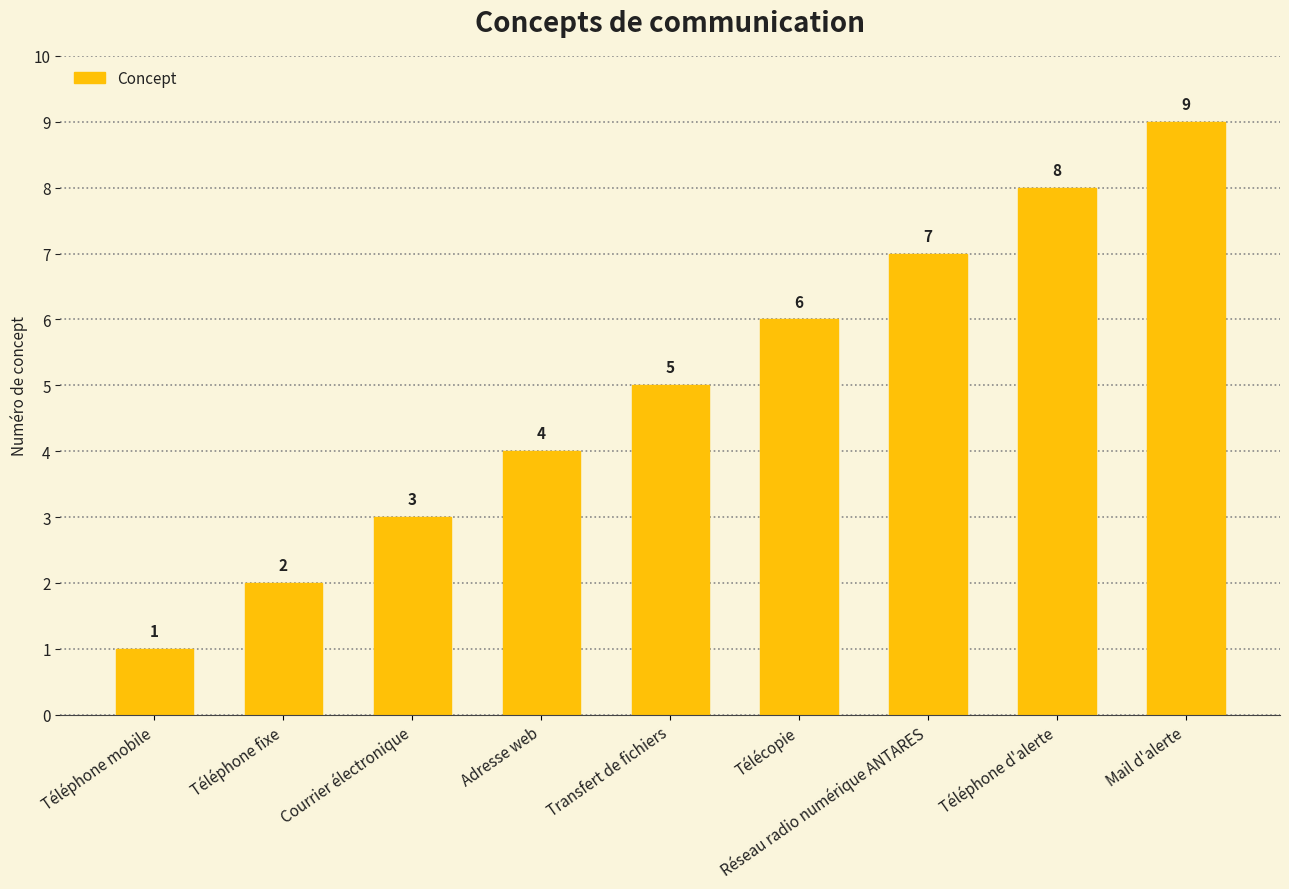

How many bars are there in total?

9